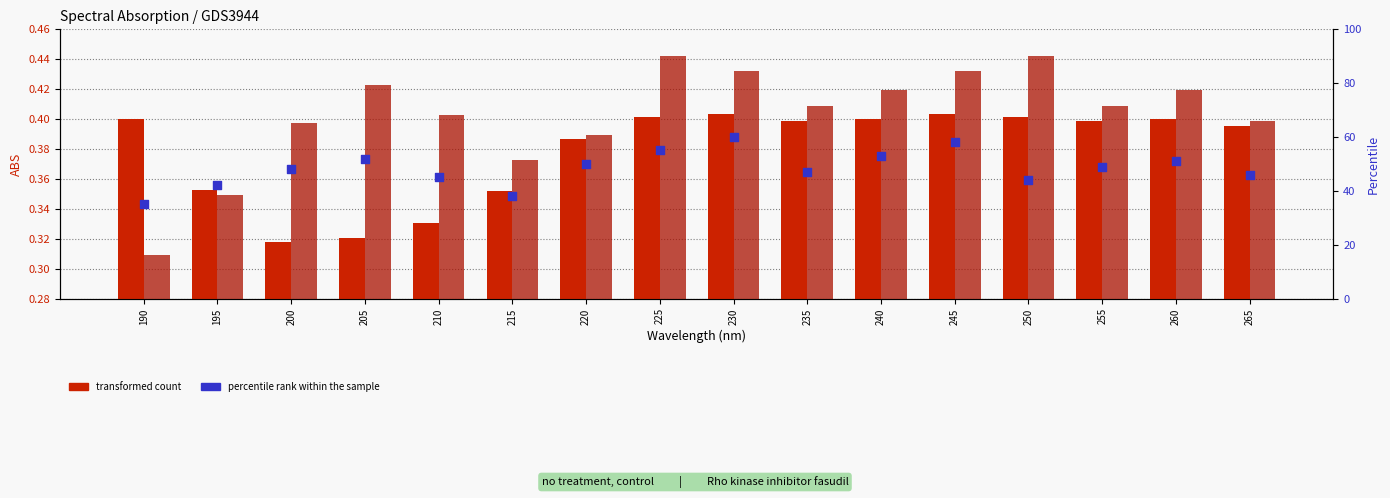

Which series reaches the maximum Y coordinate?

percentile rank within the sample